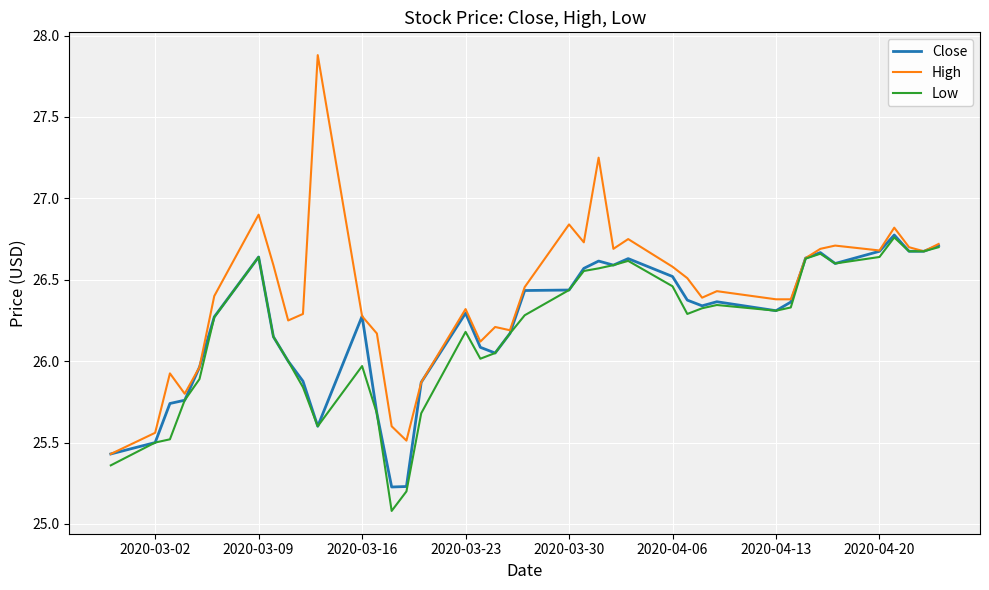

What is the highest value of the High series?

27.9